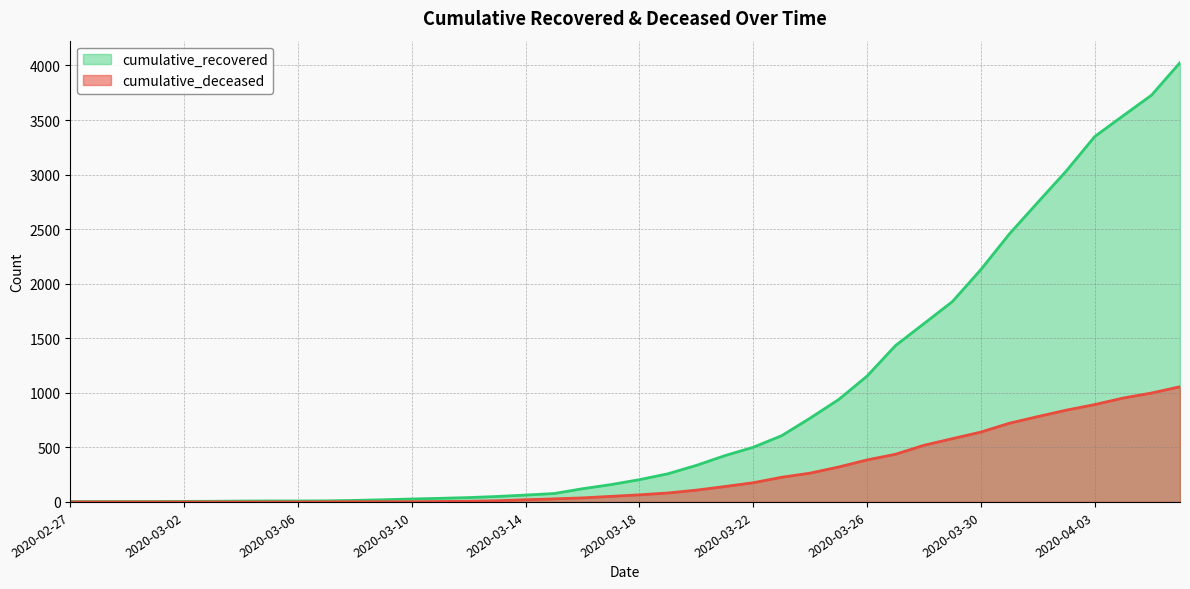

True or false: cumulative_deceased and cumulative_recovered cross at least once.

False